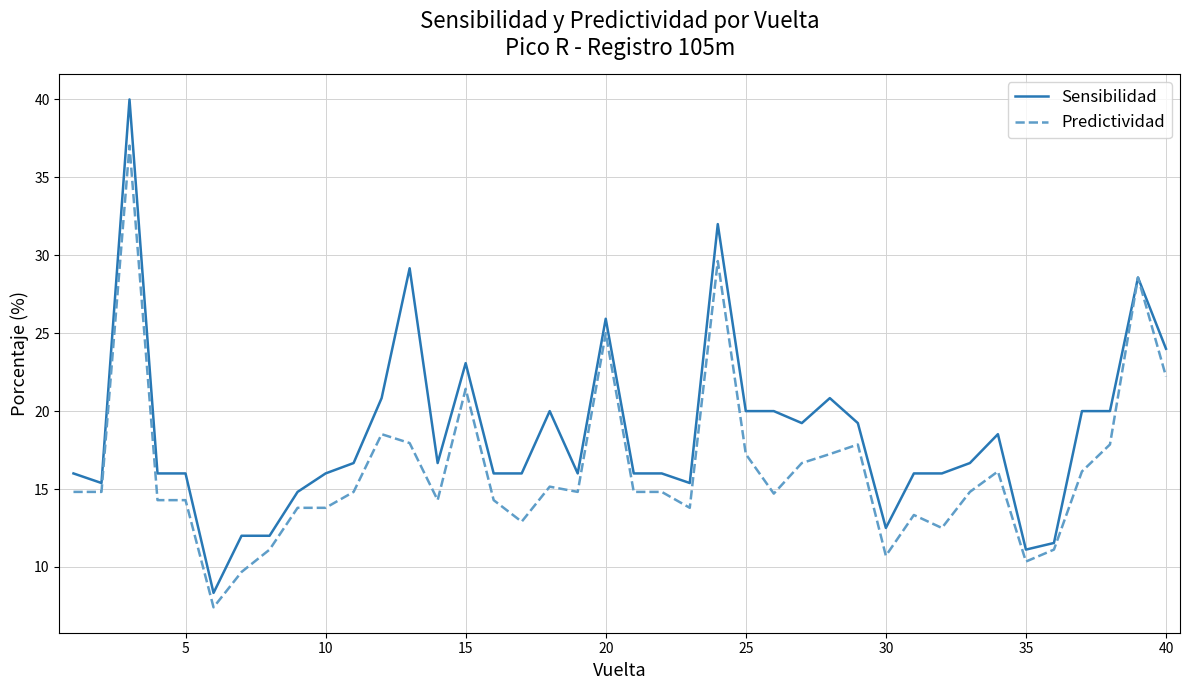

What is the maximum value shown in the chart?

40.0